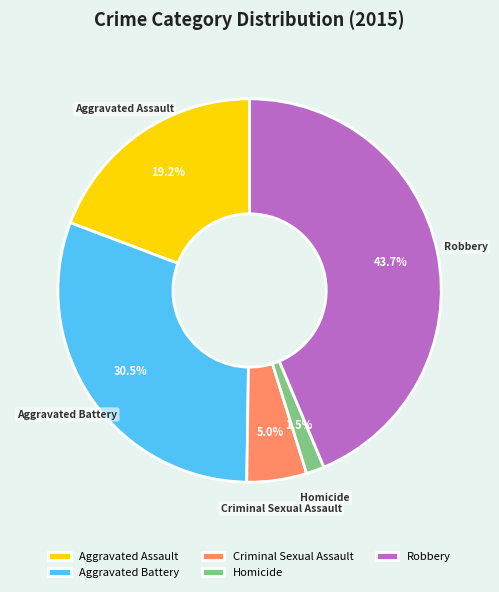

Between Homicide and Aggravated Battery, which is larger?

Aggravated Battery